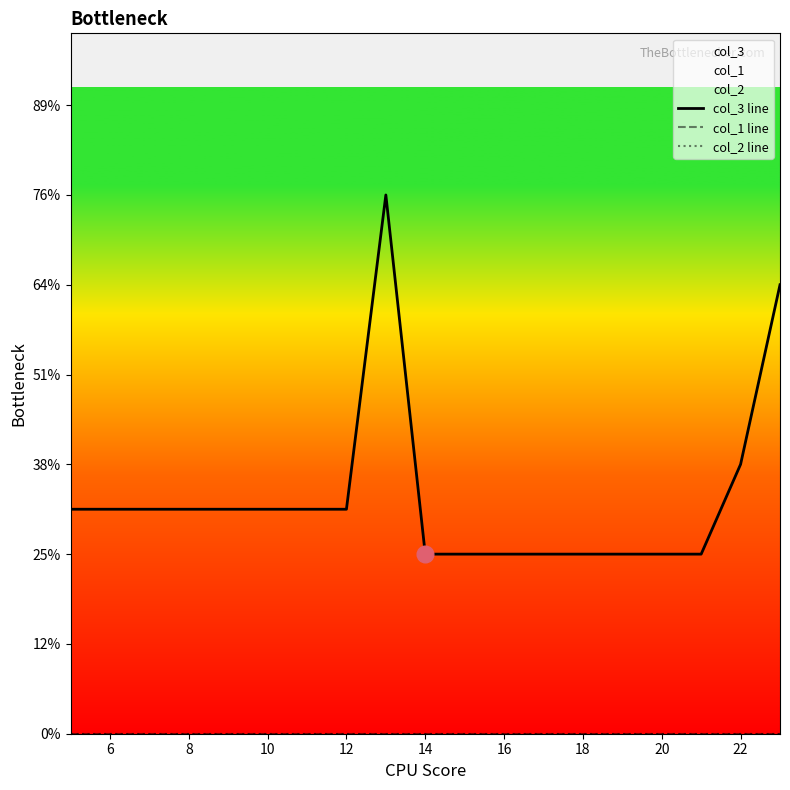

List the series in order of their peak value, lowest first.

col_1 line, col_2 line, col_3 line